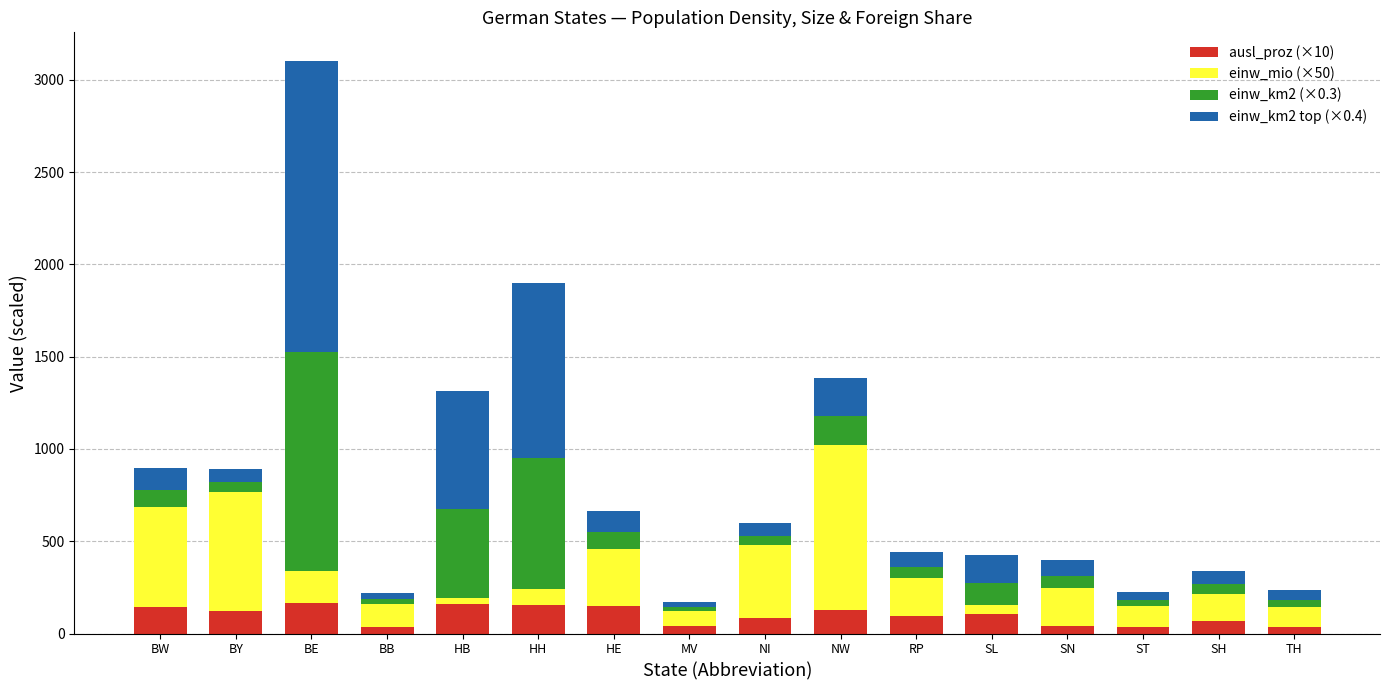

What is the total value across all series at NW?

1387.1